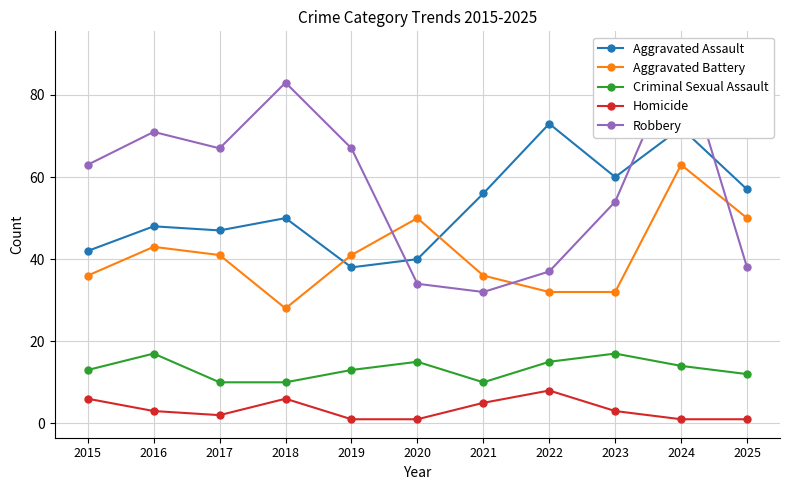

At which category does Homicide reach its first local peak?

2018